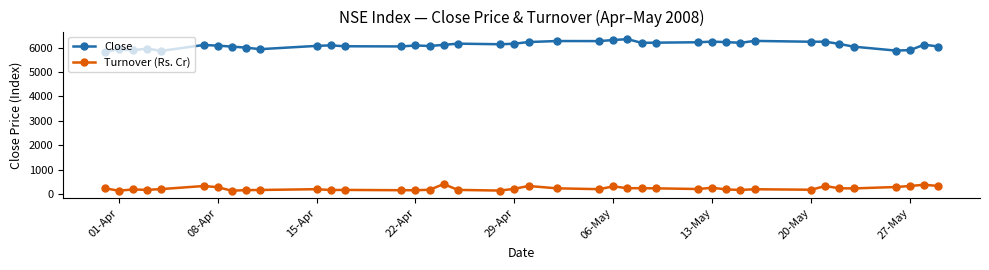

What is the lowest value of the Close series?

5817.7